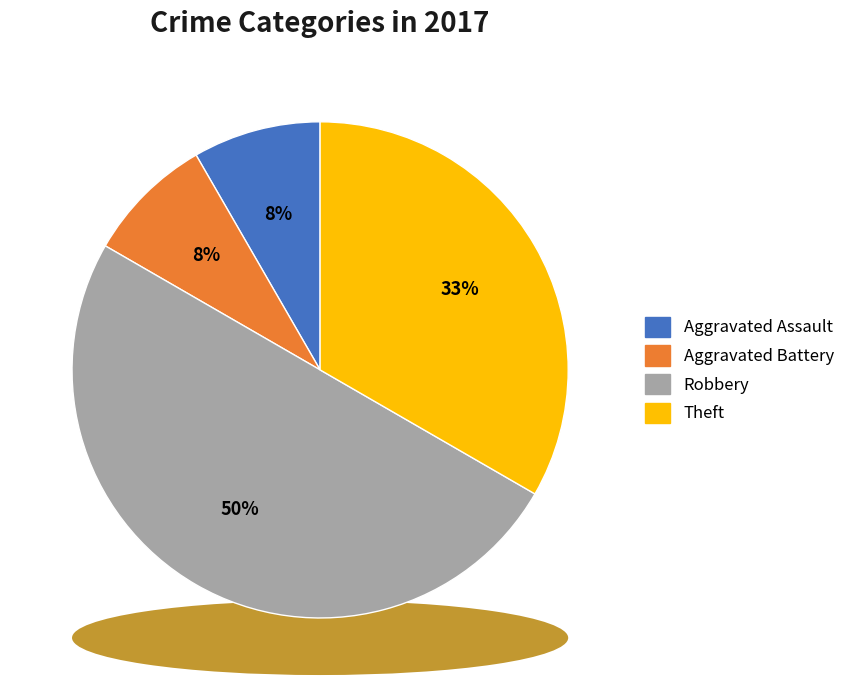

True or false: Robbery accounts for 50% of the total.

True